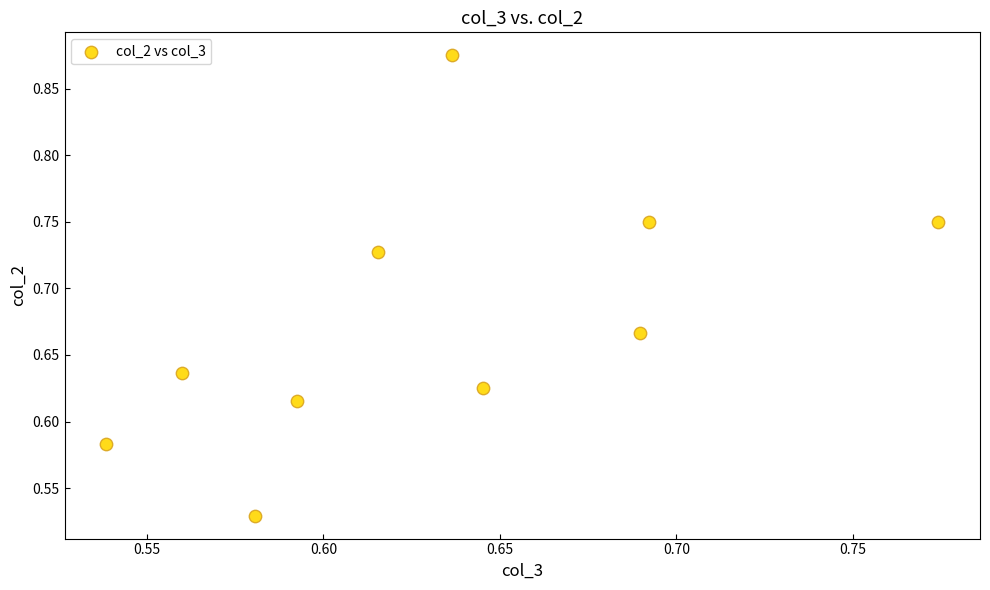

What is the range of Y values (max minus min)?

0.3